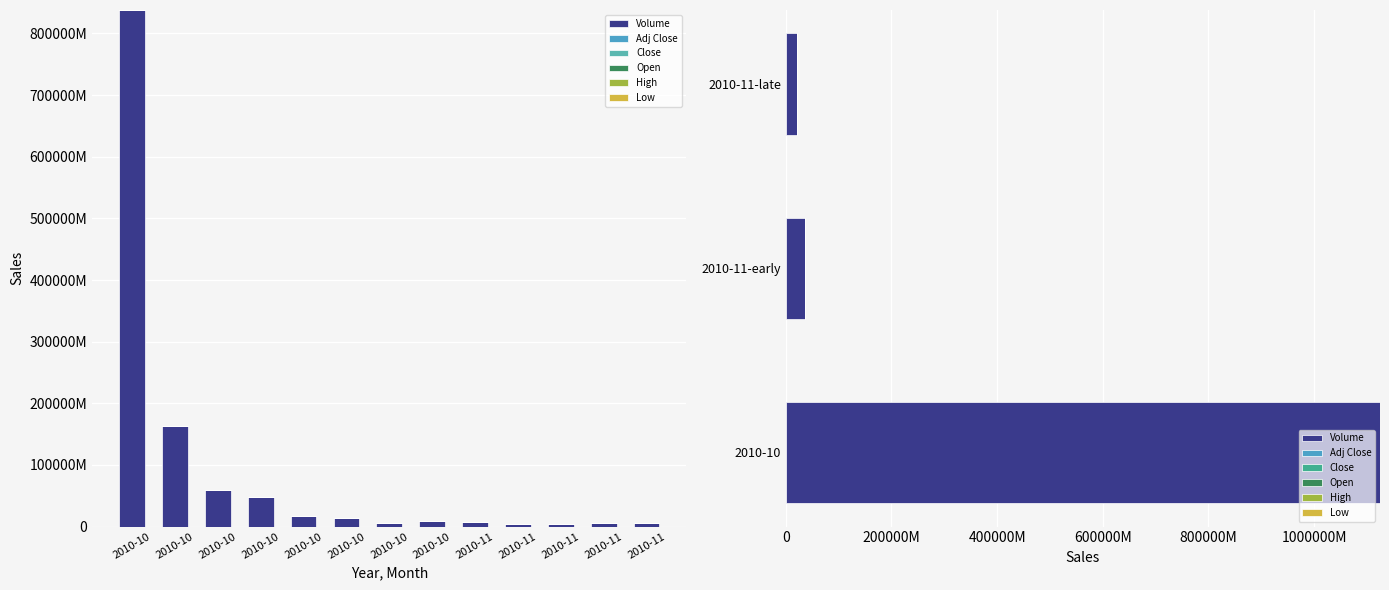

What value does the High series have at 2010-11-late?

1152.0